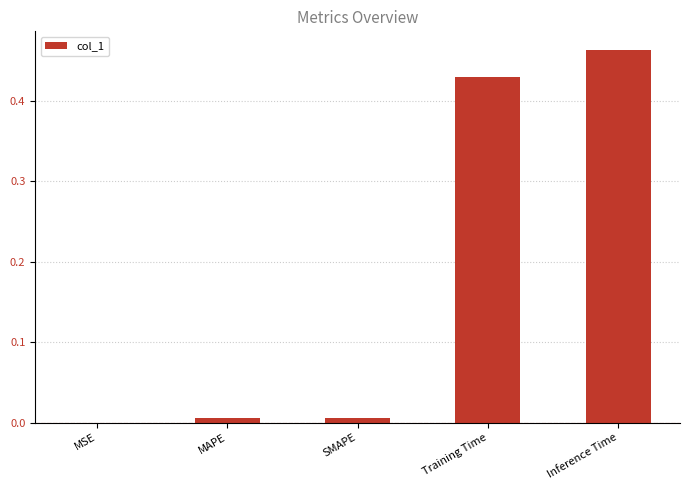

What is the average value?

0.2